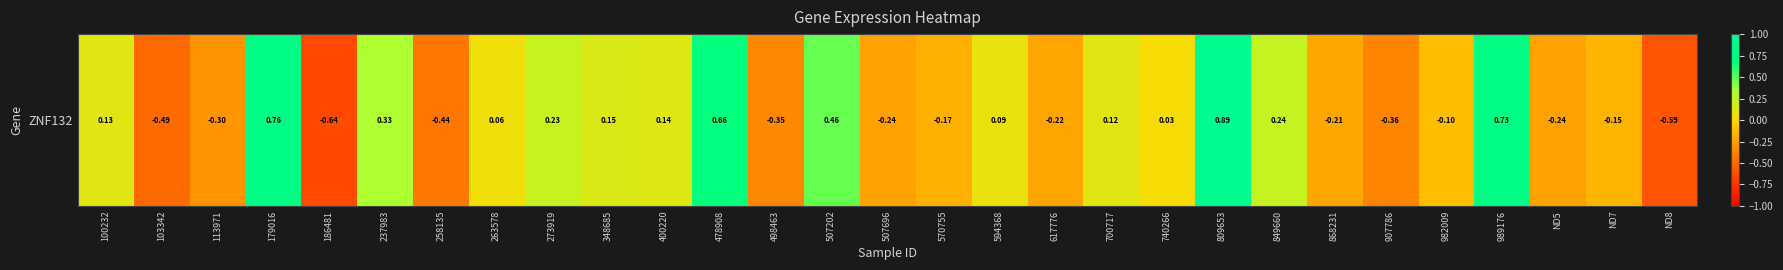

The value at 498463 is -0.1. True or false?

False